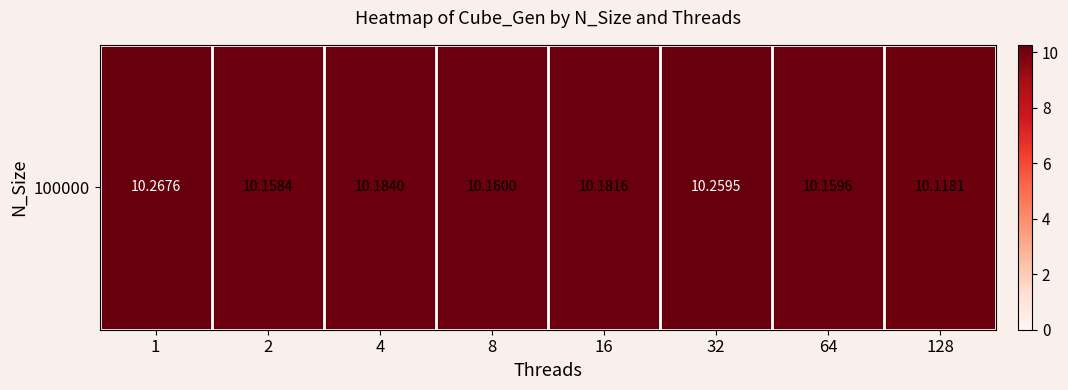

What is the sum of all values?

81.5